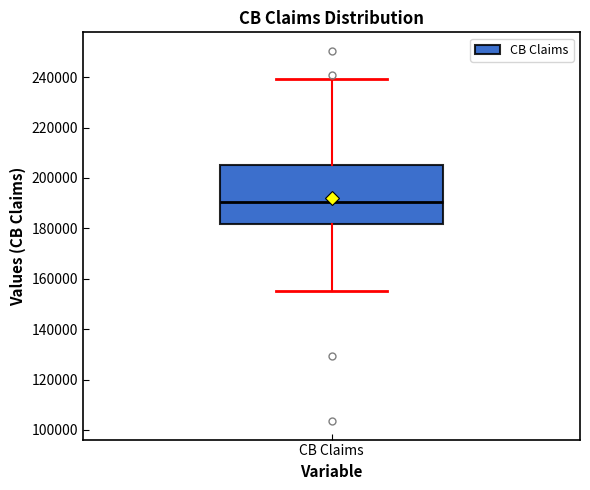

Where is the lower edge of the box for CB Claims on the y-axis? The values are not printed on the chart, so give them approximately, as read against the axis.

182000